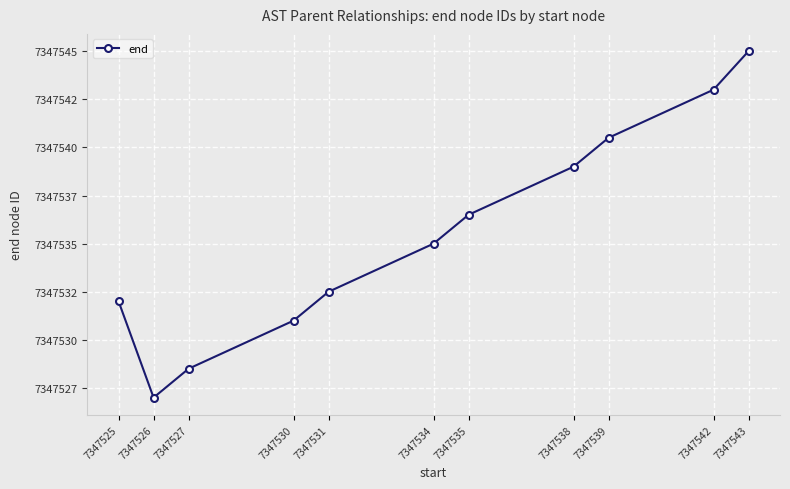

List the labels in order of value, smallest first.

7347526, 7347527, 7347530, 7347525, 7347531, 7347534, 7347535, 7347538, 7347539, 7347542, 7347543